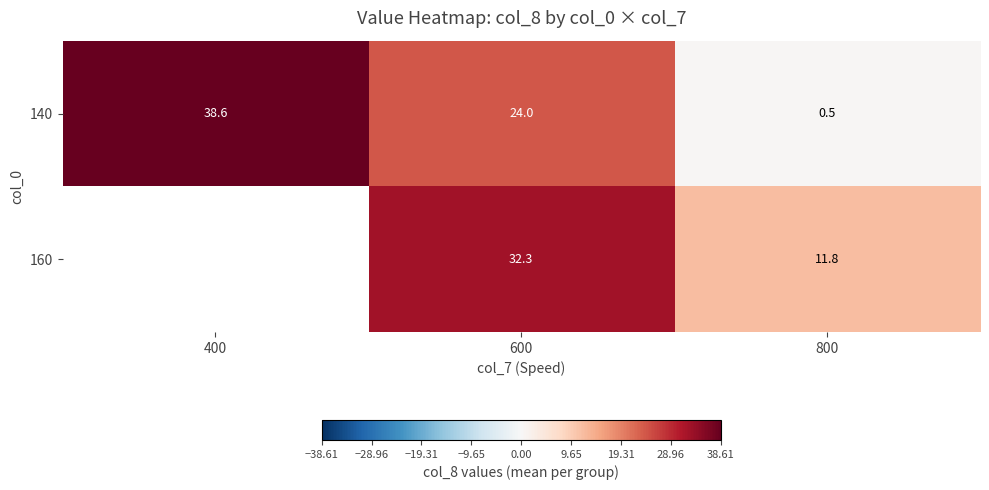

Is the value of 140 at 600 greater than the value of 160 at 600?

No